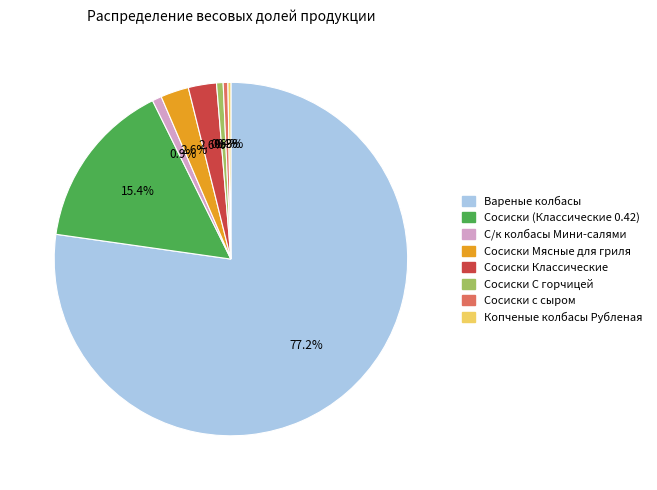

Do Сосиски Мясные для гриля and Сосиски (Классические 0.42) together represent more than half of the pie?

No